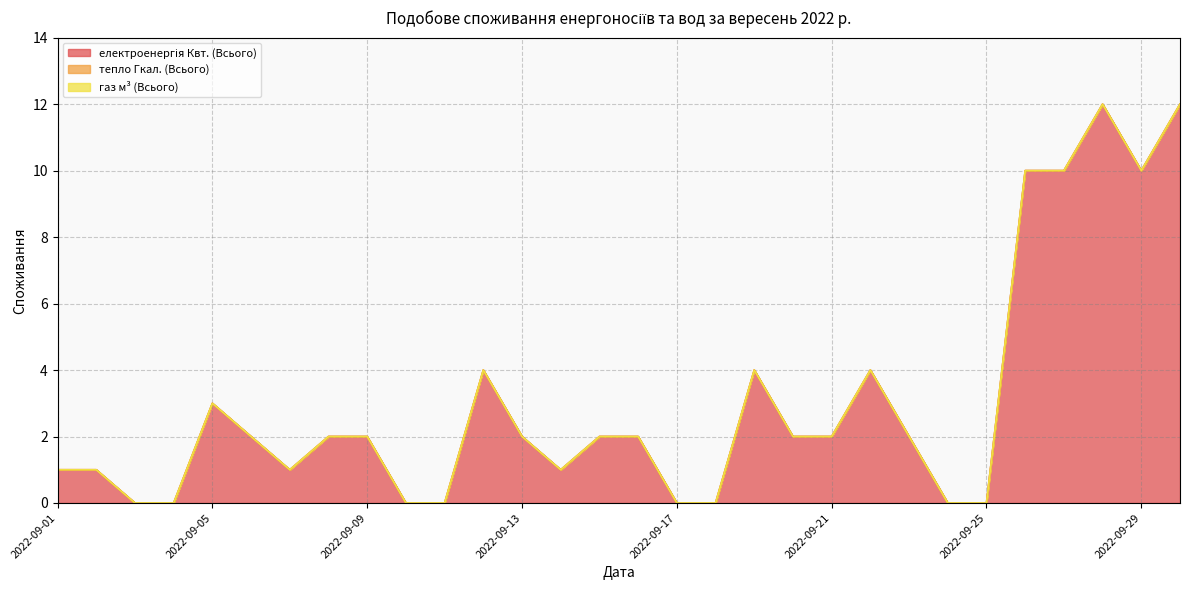

Reading left to right, list all the values displayed in this chart.

електроенергія Квт. (Всього): 1	1	0	0	3	2	1	2	2	0	0	4	2	1	2	2	0	0	4	2	2	4	2	0	0	10	10	12	10	12
тепло Гкал. (Всього): 0	0	0	0	0	0	0	0	0	0	0	0	0	0	0	0	0	0	0	0	0	0	0	0	0	0	0	0	0	0
газ м³ (Всього): 0	0	0	0	0	0	0	0	0	0	0	0	0	0	0	0	0	0	0	0	0	0	0	0	0	0	0	0	0	0